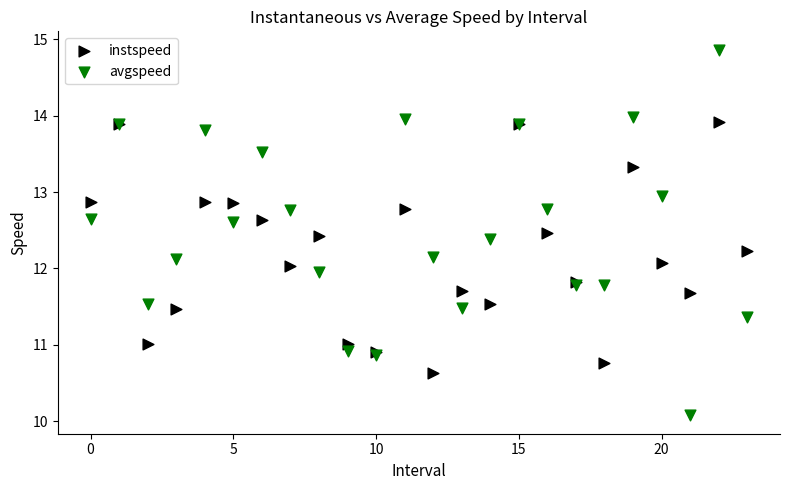

Which series reaches the minimum Y coordinate?

avgspeed